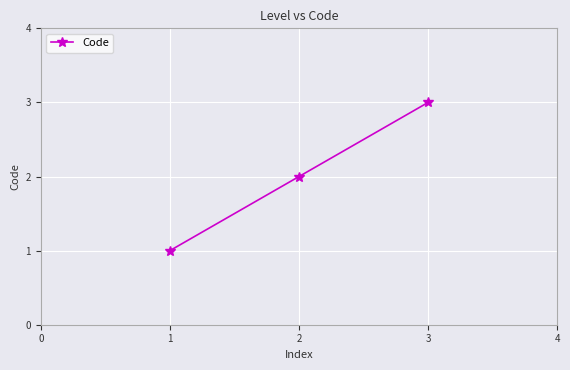

How many data points are less than 2?

1